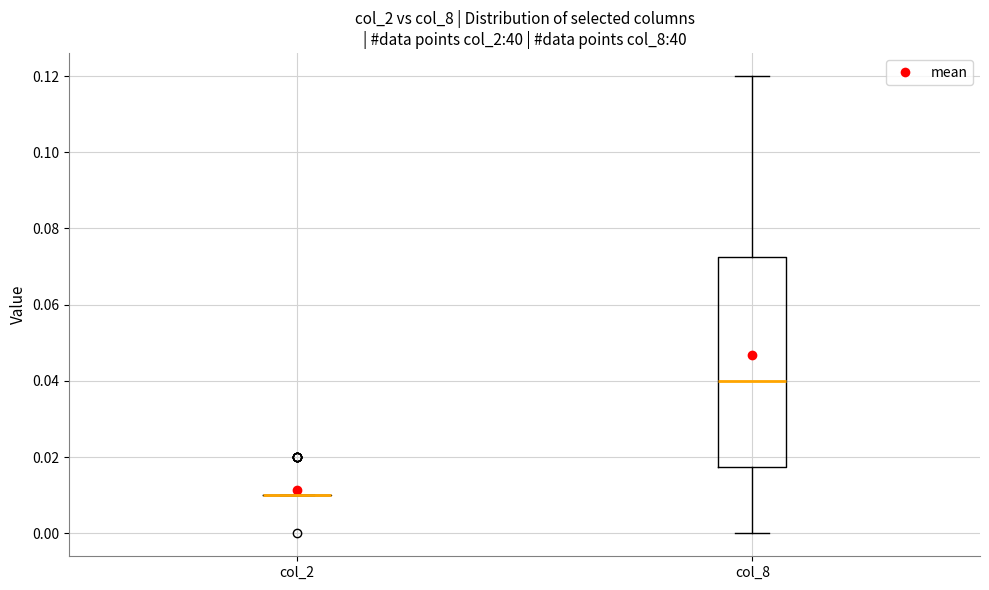

Which box is the tallest, from its lower edge to its upper edge?

col_8